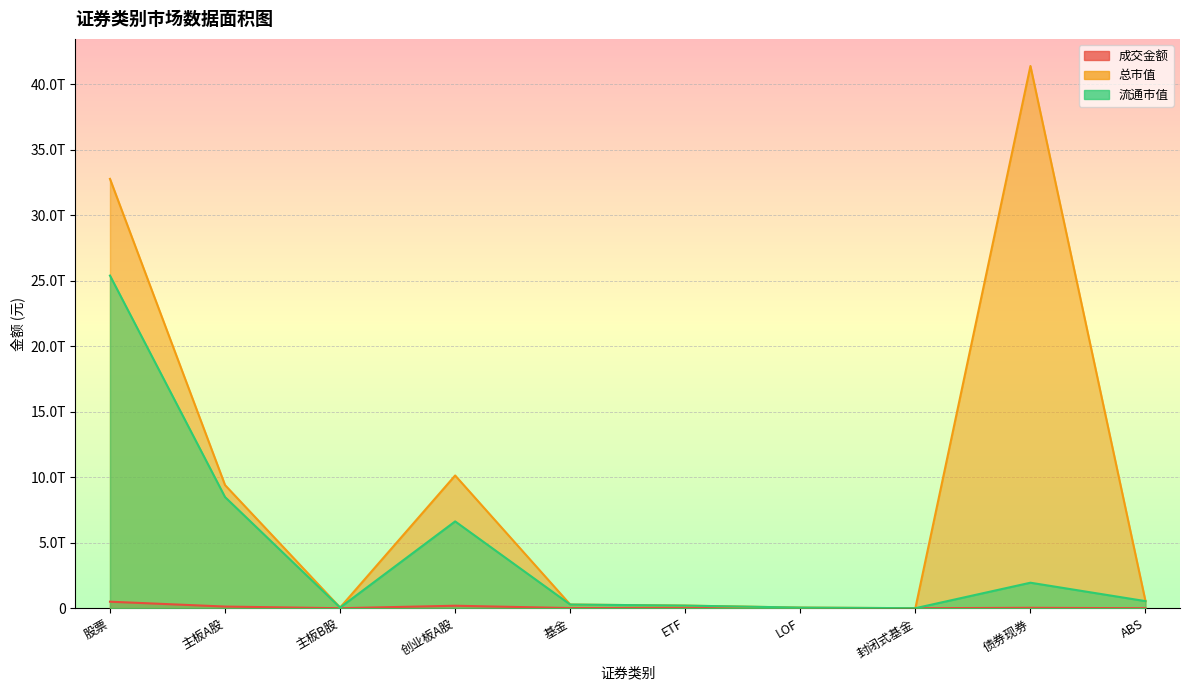

Between 创业板A股 and 基金, which series saw the biggest shift?

总市值